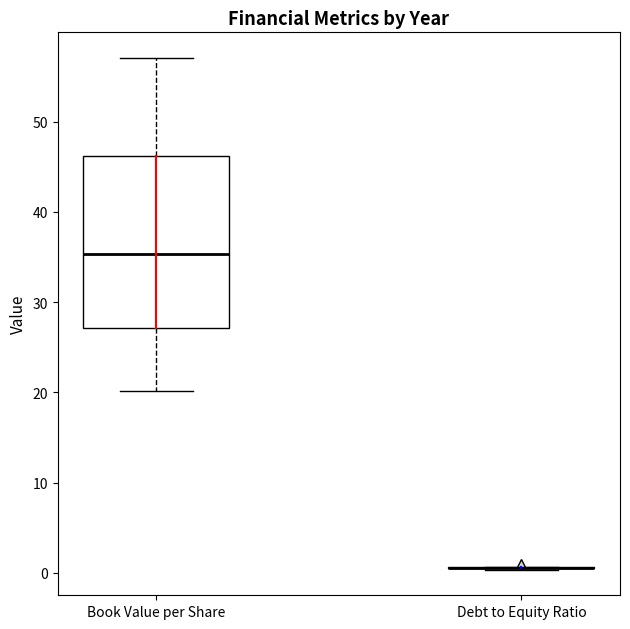

Reading left to right, transcribe this box plot: for each box, give where its median line is, the range the box spans, and where its two whiskers end, as read against the y-axis. The values are not printed on the chart, so give them approximately, as read against the axis.

Book Value per Share: median 35, box 27 to 46, whiskers 20 to 57
Debt to Equity Ratio: box collapsed to a line at 1, whiskers 0 to 1